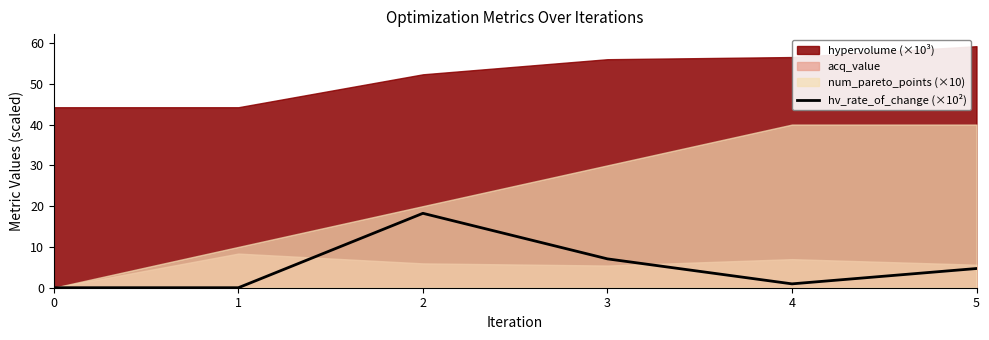

What is the highest value of the hv_rate_of_change (×10²) series?

18.2